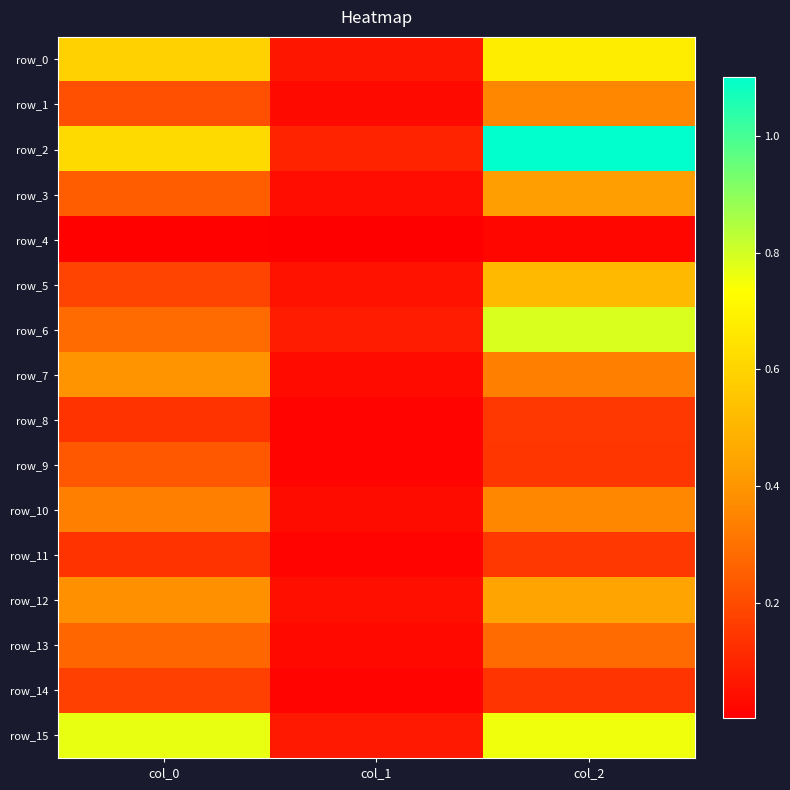

True or false: row_13 has a value of 0.3 at col_0.

True